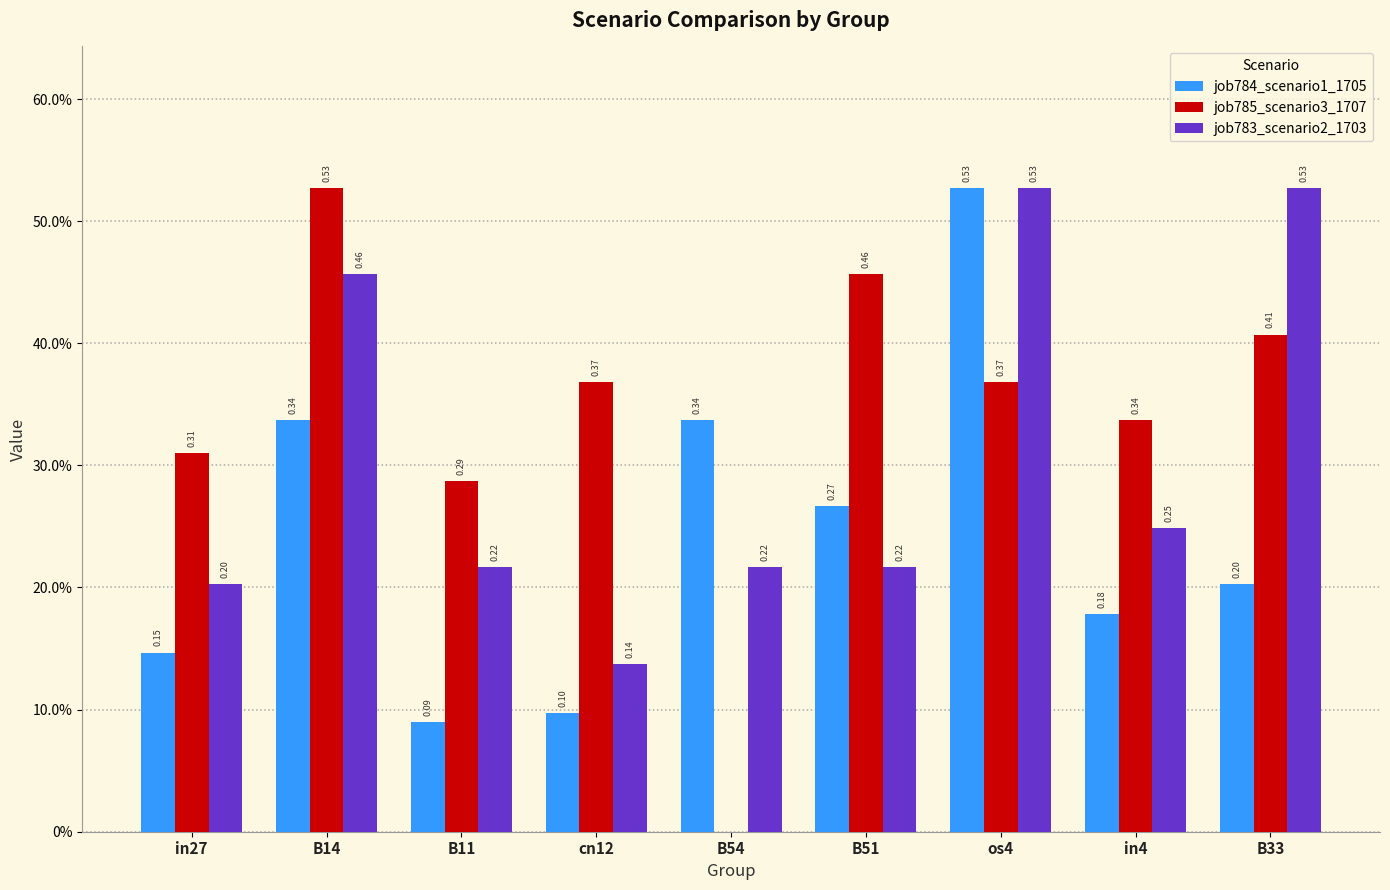

Rank the categories by job784_scenario1_1705 value from lowest to highest.

B11, cn12, in27, in4, B33, B51, B54, B14, os4